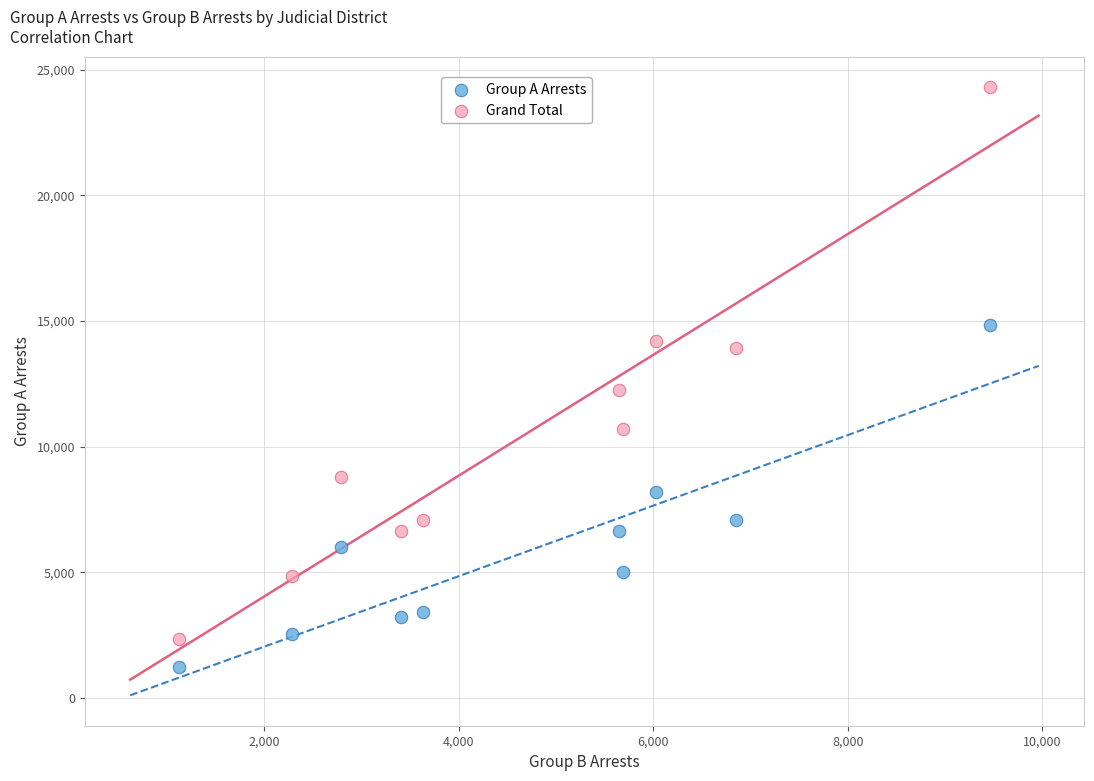

Which series reaches the maximum Y coordinate?

Grand Total